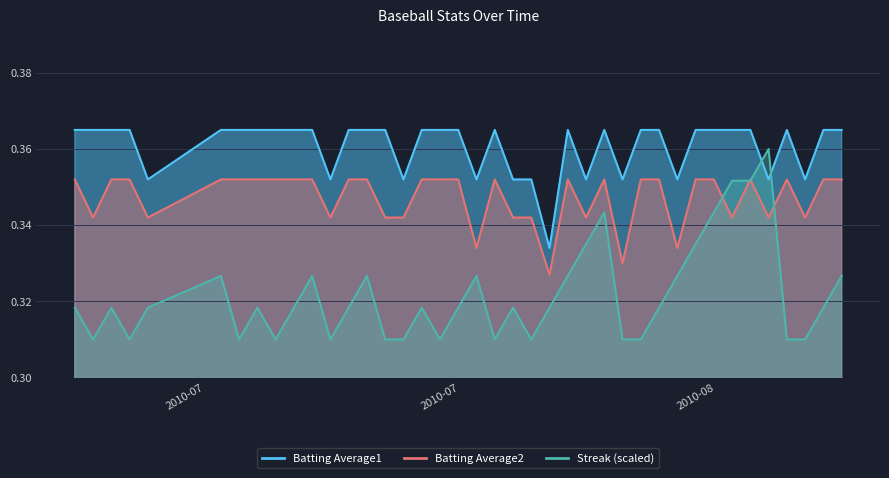

True or false: Batting Average2 and Batting Average1 intersect in this chart.

False